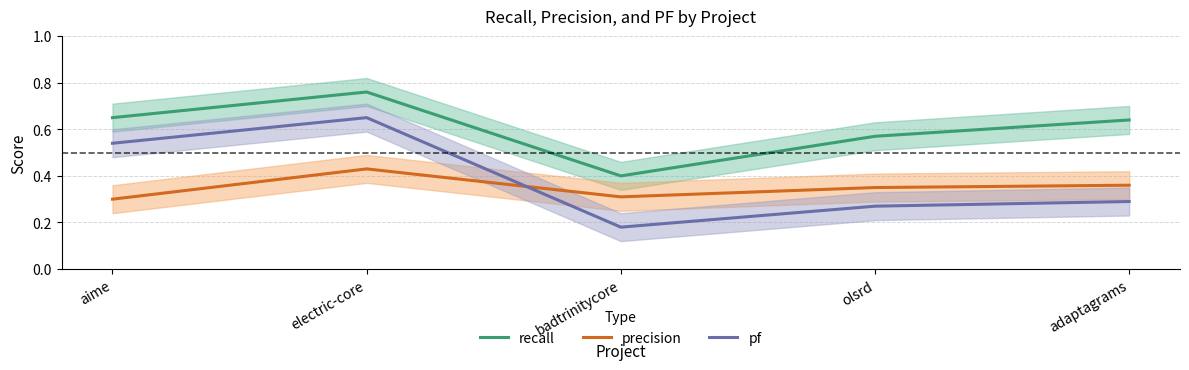

What are all the series names shown in the legend?

recall, precision, pf